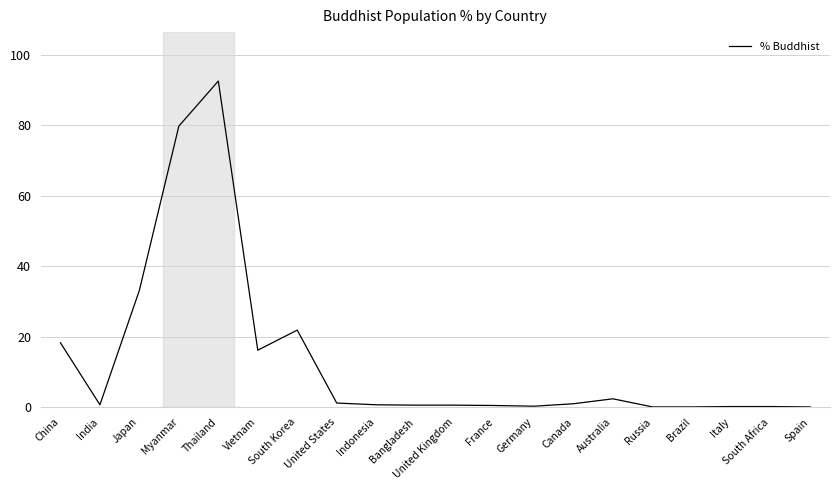

Where is the data nearest to the value 46?

Japan